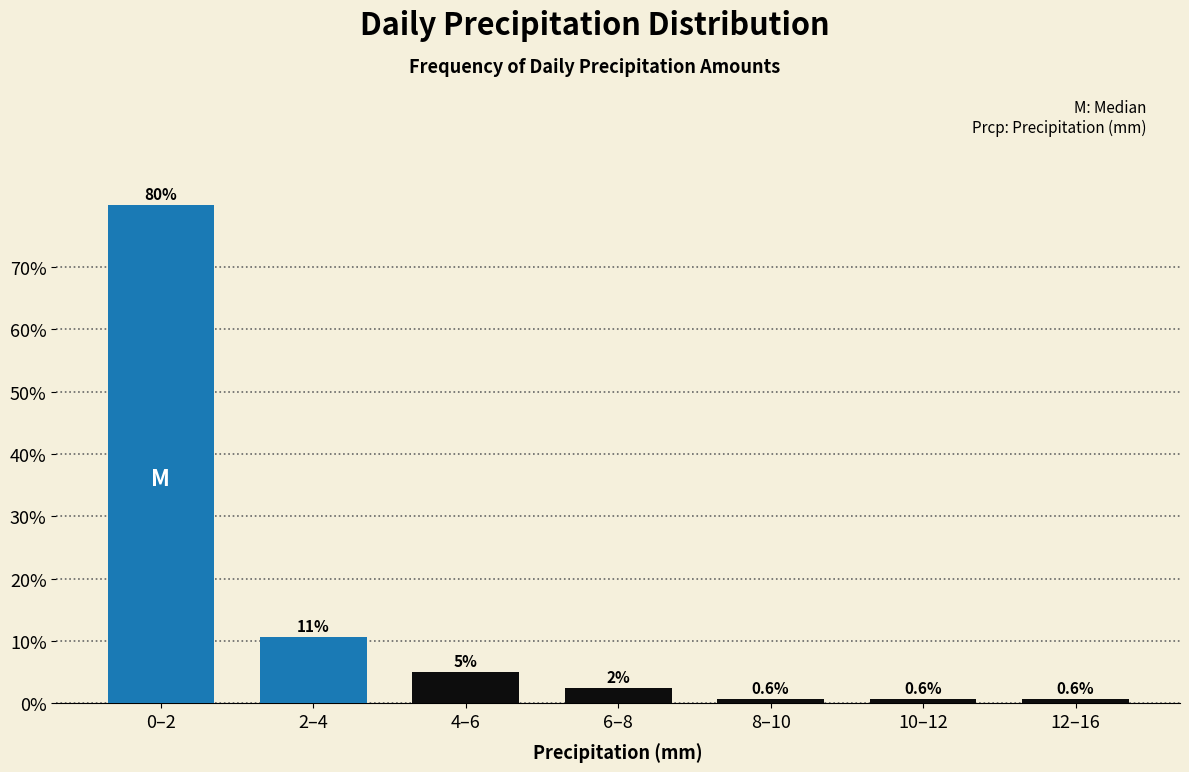

Reading left to right, list all the values displayed in this chart.

80.0	10.6	5.0	2.5	0.6	0.6	0.6